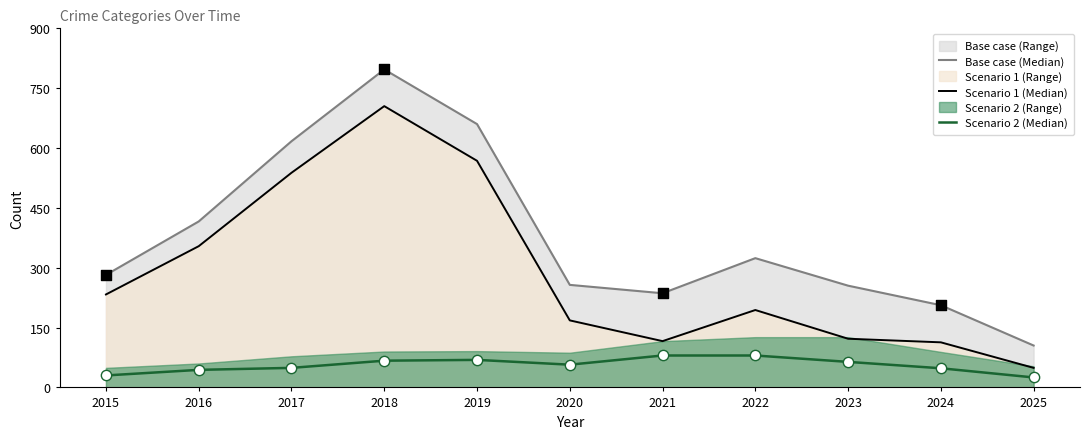

Which series has the largest Y range (max minus min)?

Base case (Median)